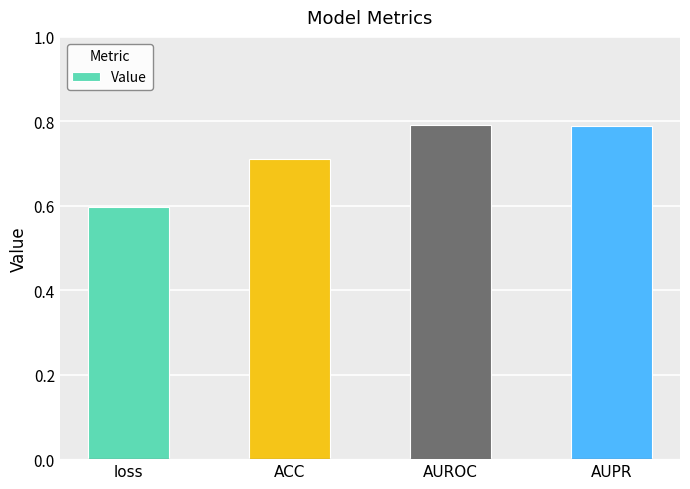

What is the sum of all values?

2.9